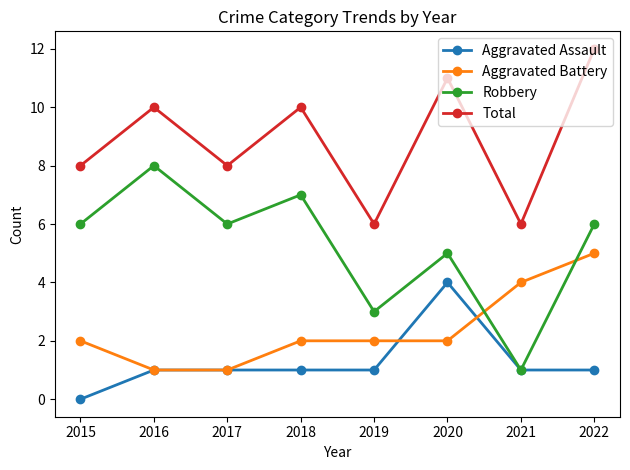

Between which two adjacent categories do Robbery and Aggravated Battery first intersect?

2020 and 2021